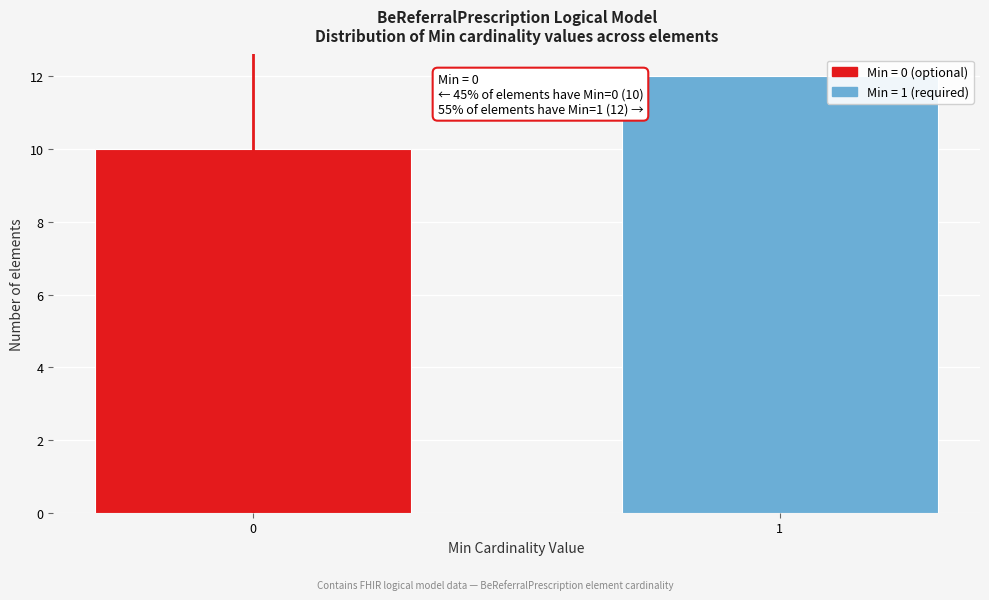

Reading left to right, transcribe all the data shown in this chart.

10	12